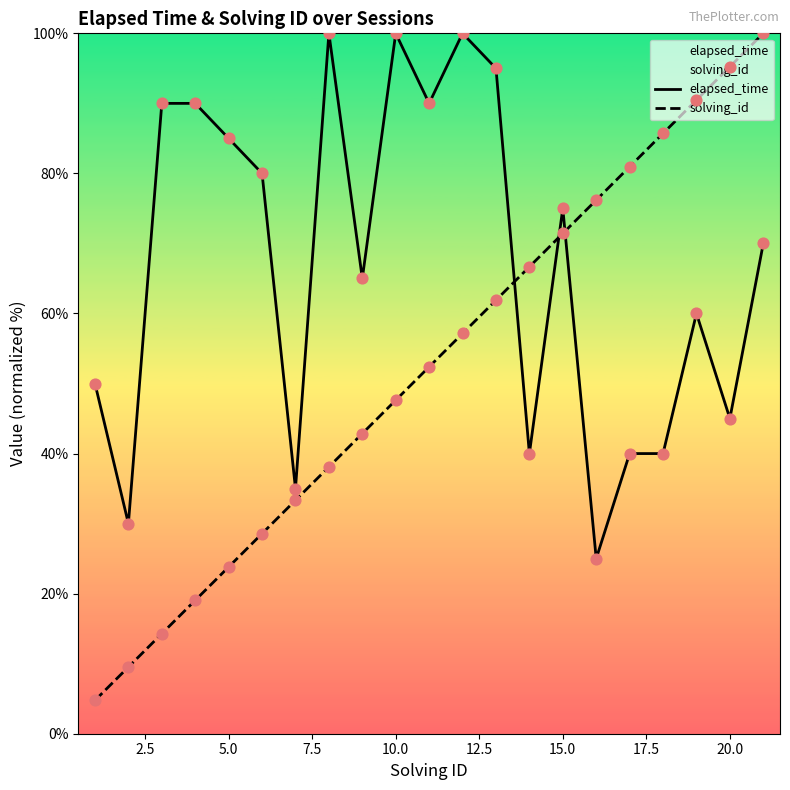

Is it true that solving_id equals 71.4 at 15.0?

True